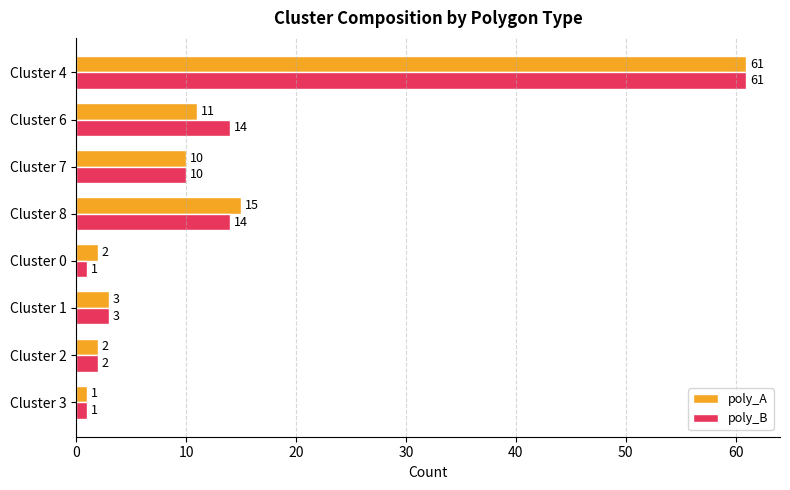

What is the difference between the maximum and minimum values in the poly_B series?

60